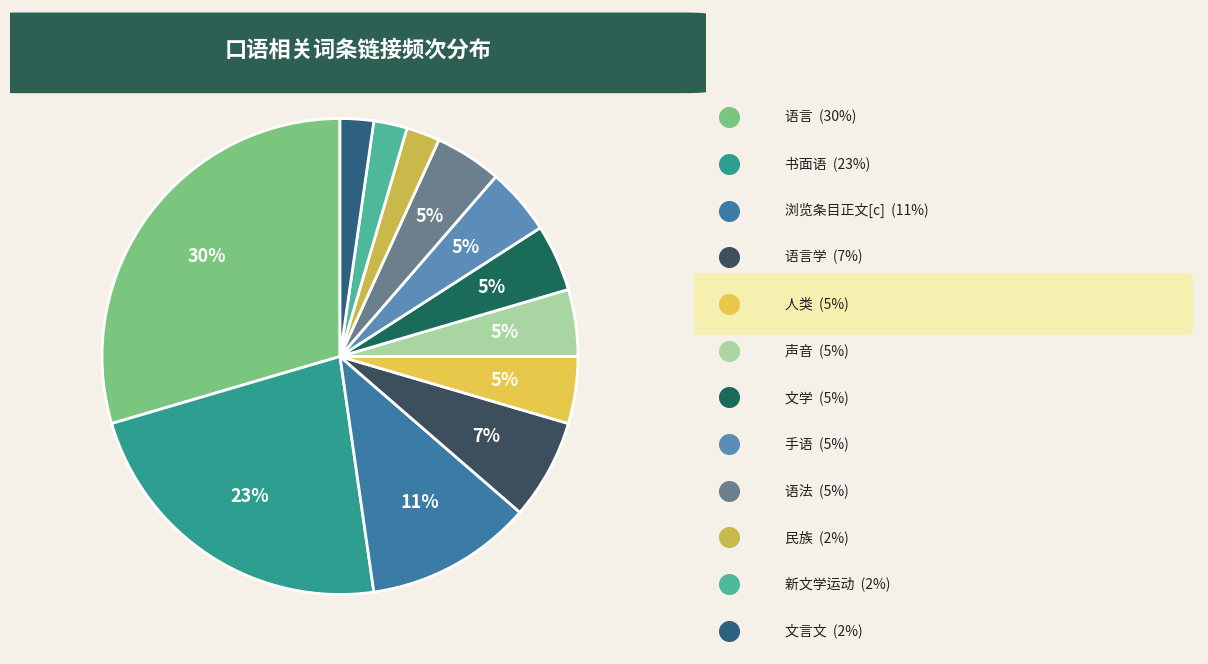

Is it true that 声音 is 1% of the pie?

False